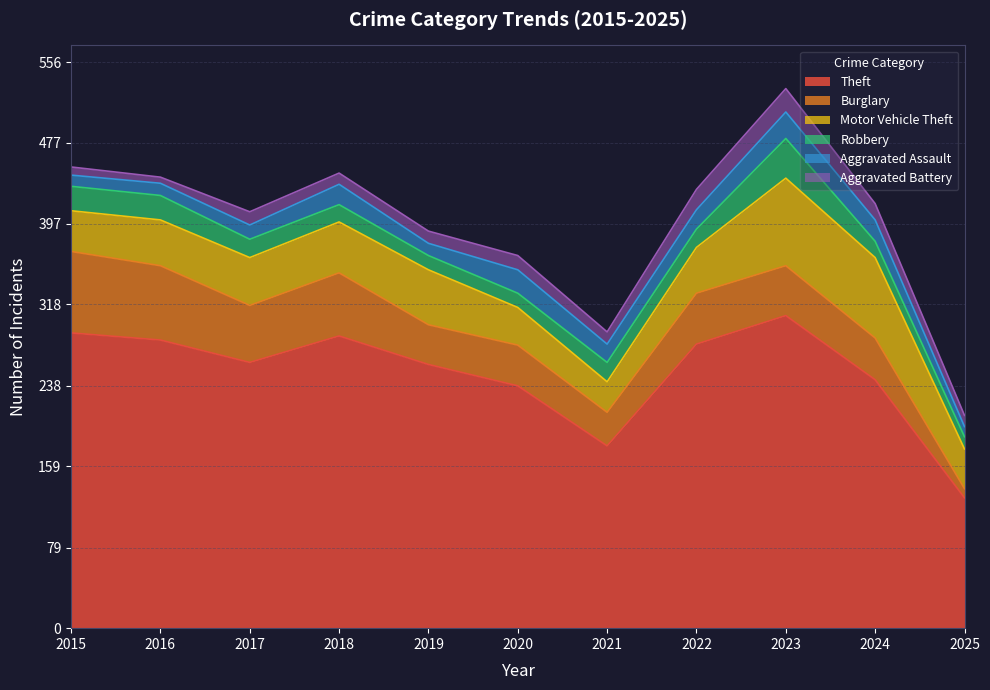

What is the difference between the second highest and second lowest values in the Motor Vehicle Theft series?

42